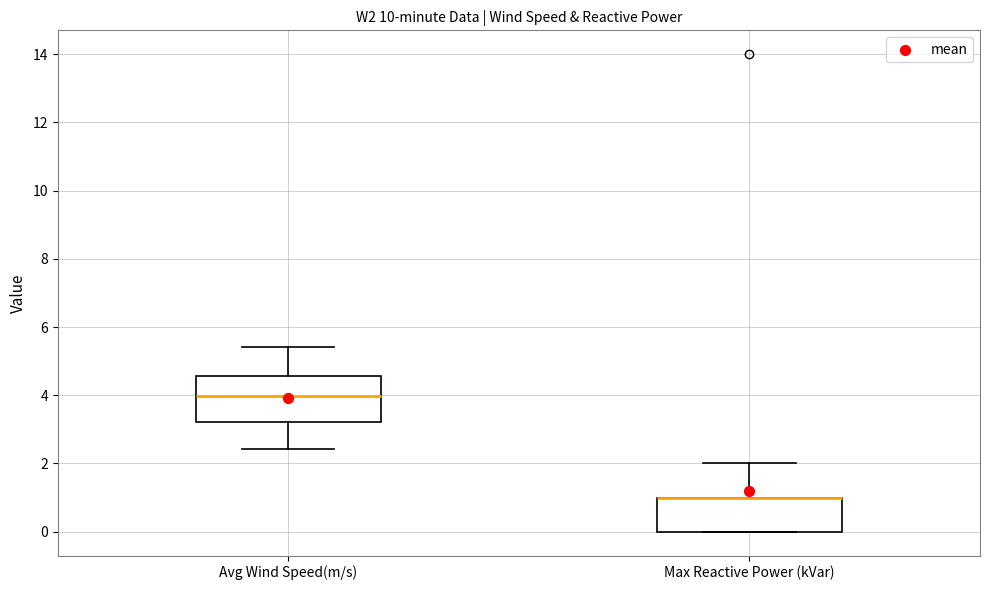

Which box is the tallest, from its lower edge to its upper edge?

Avg Wind Speed(m/s)